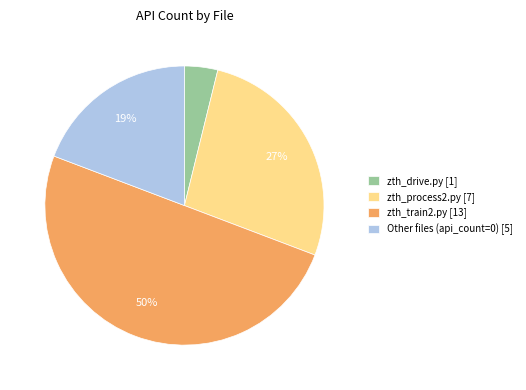

Which category has the smallest portion of the pie?

zth_drive.py [1]